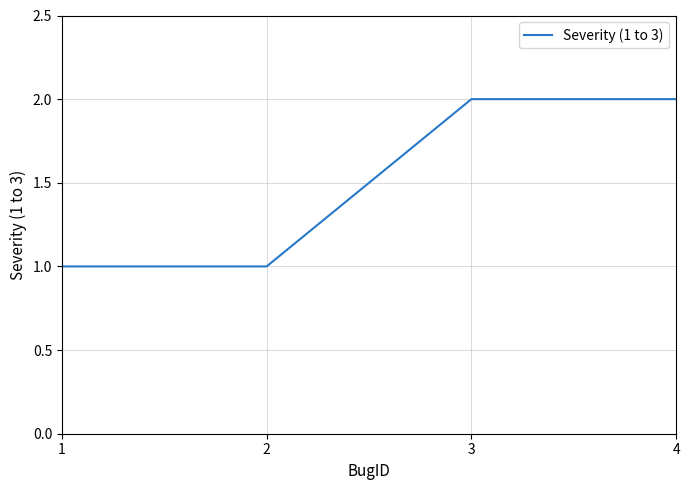

True or false: the data shows 2 at 3.

True